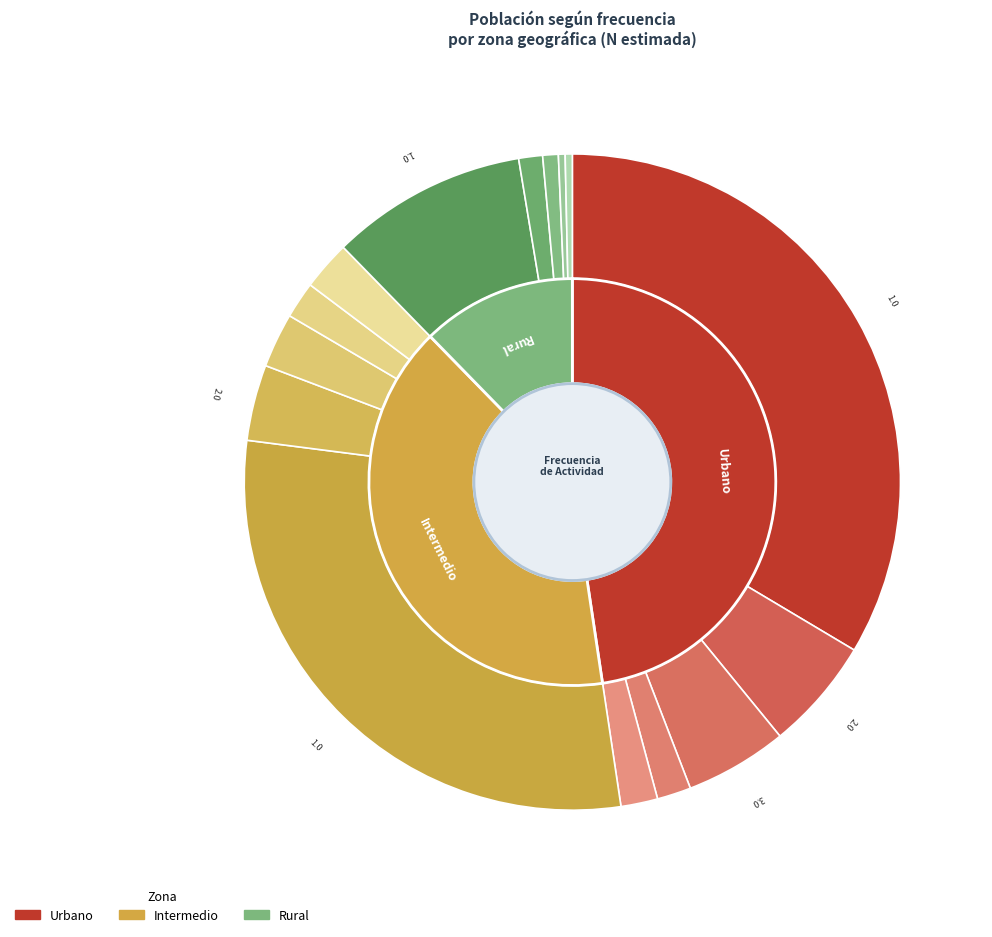

To the nearest percent, what is the difference between the 1.0 and 2.0 slice percentages?

69%